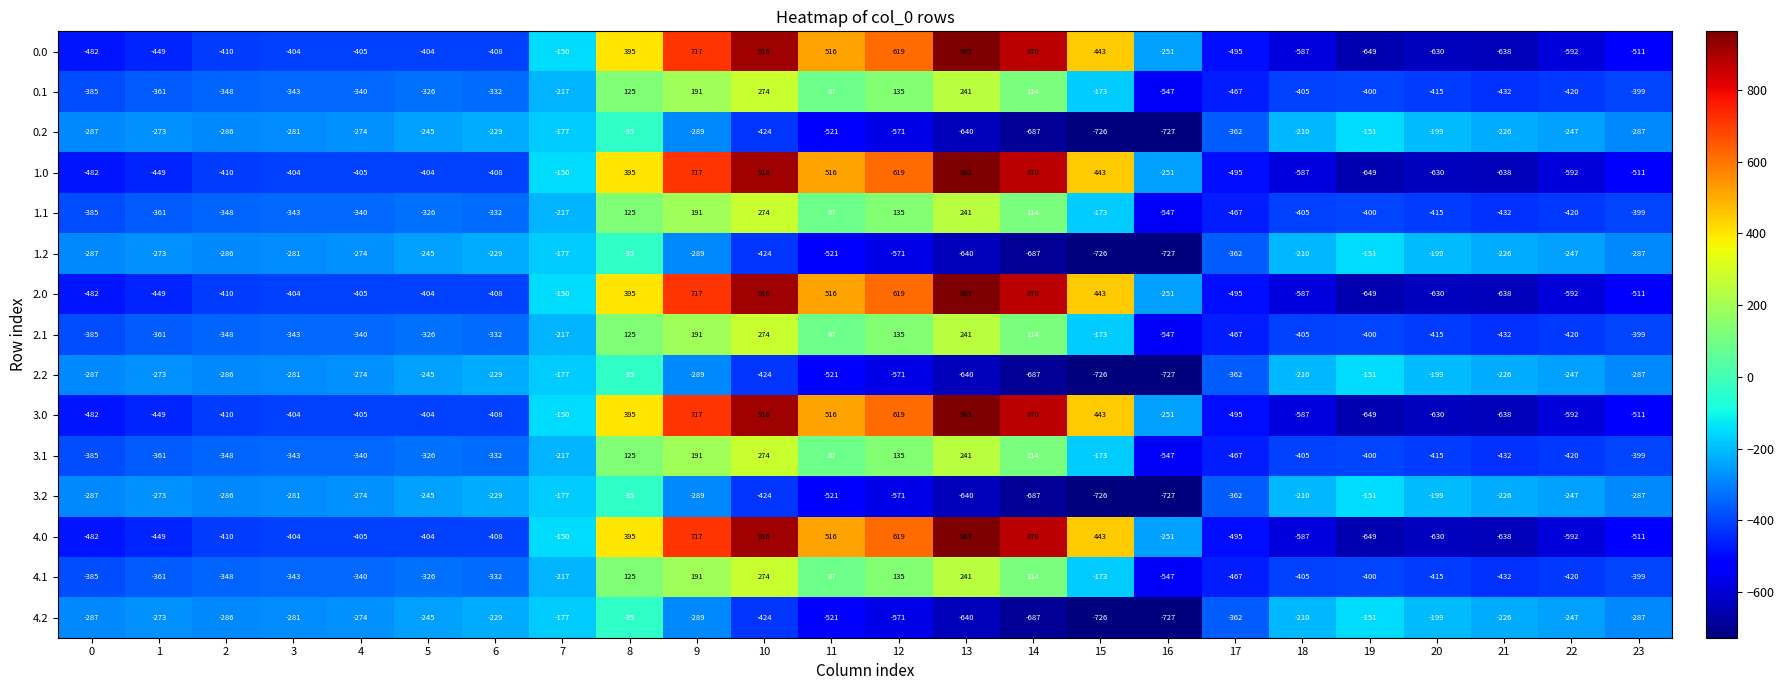

Rank the categories by 1.1 value from lowest to highest.

16, 17, 21, 22, 20, 18, 19, 23, 0, 1, 2, 3, 4, 6, 5, 7, 15, 11, 14, 8, 12, 9, 13, 10